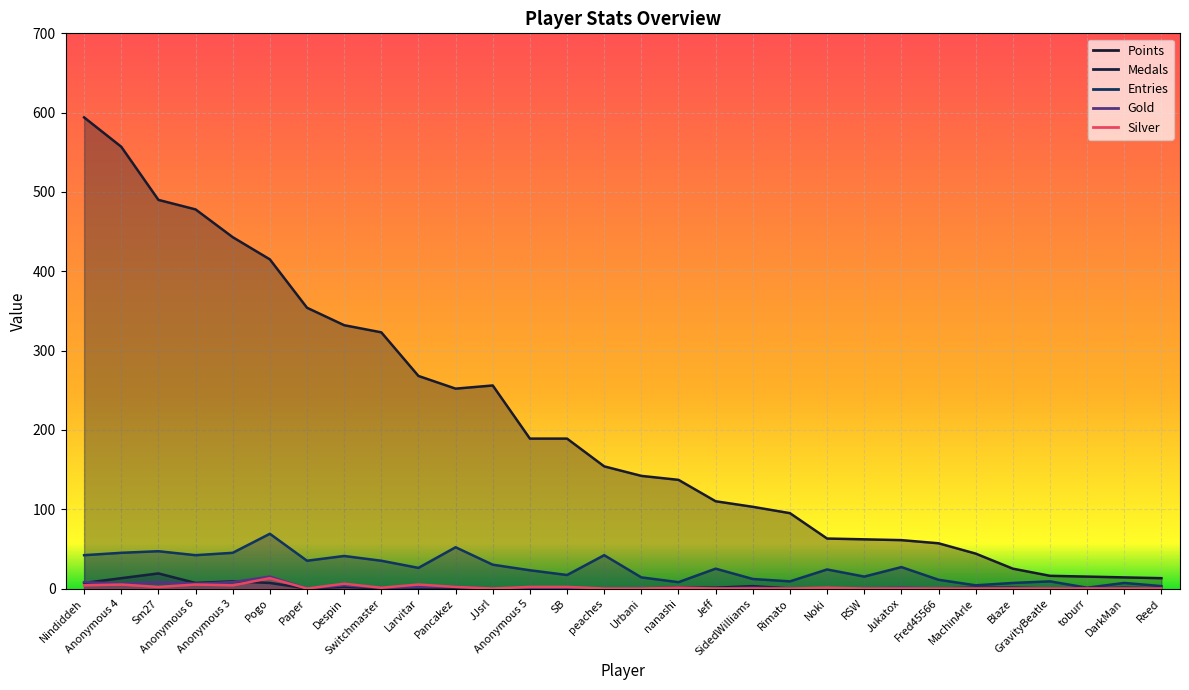

Rank the series at Rimato from lowest to highest value.

Medals, Gold, Silver, Entries, Points